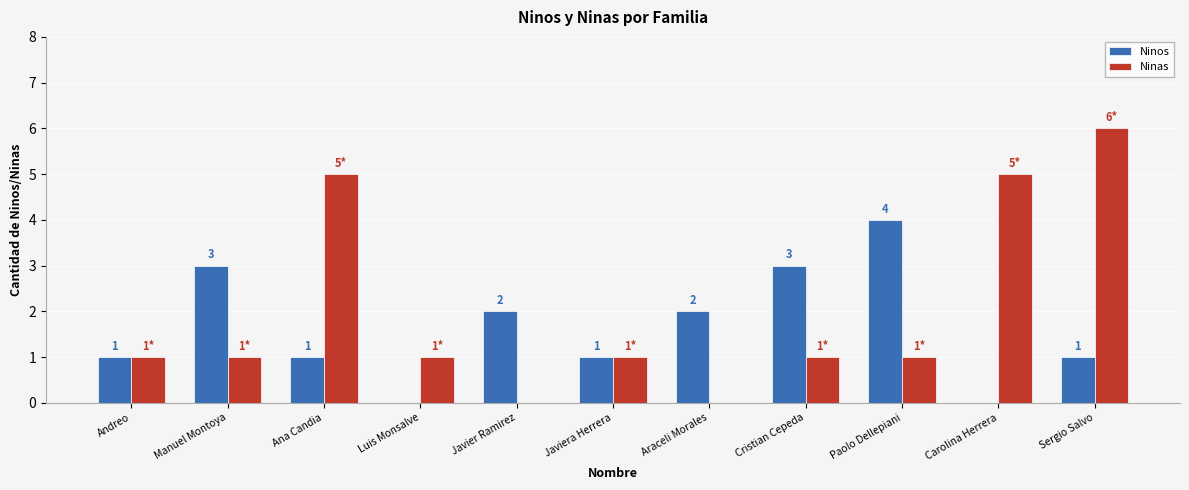

Is it true that Ninas equals -3 at Javier Ramirez?

False